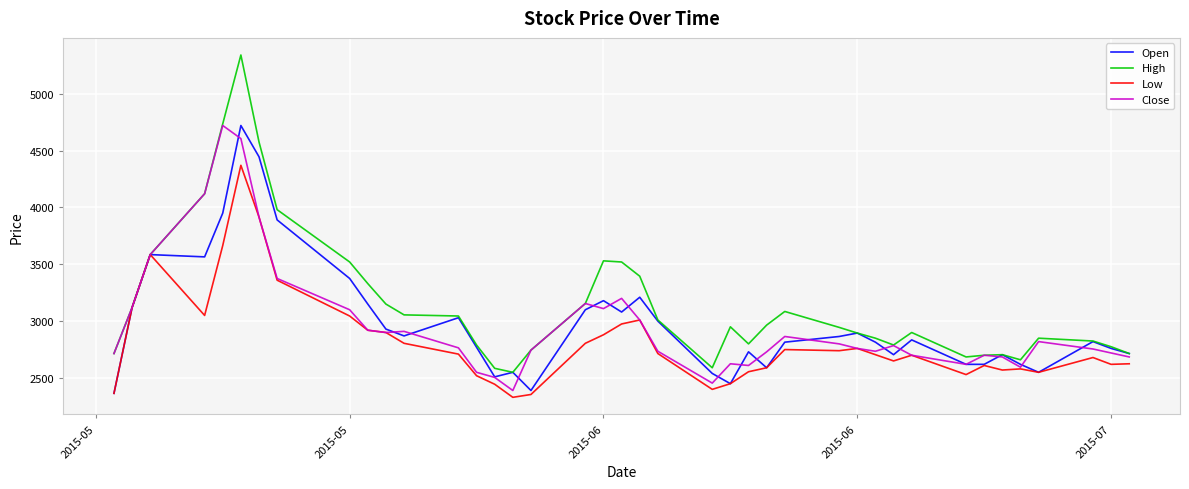

Which series has the largest total across all categories?

High